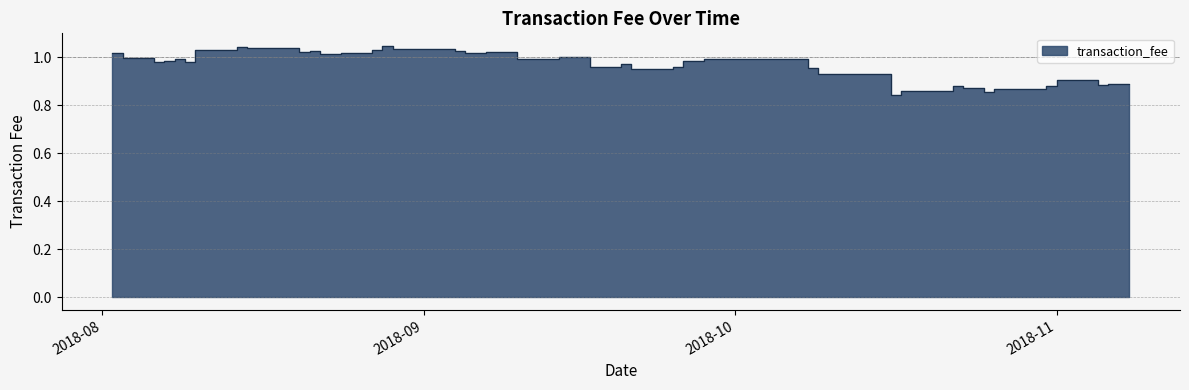

What is the sum of all values?

38.7